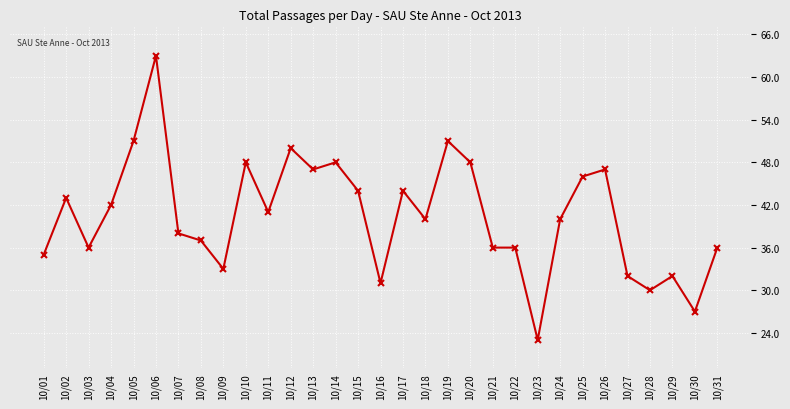

What is the greatest value displayed?

63